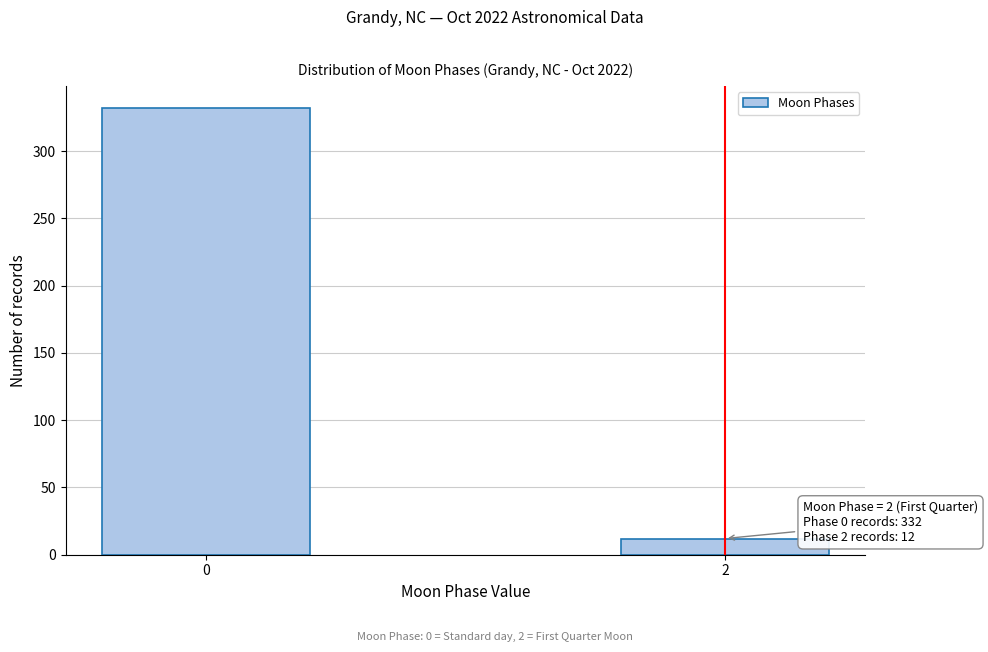

Reading right to left, list all the values displayed in this chart.

2=12	0=332